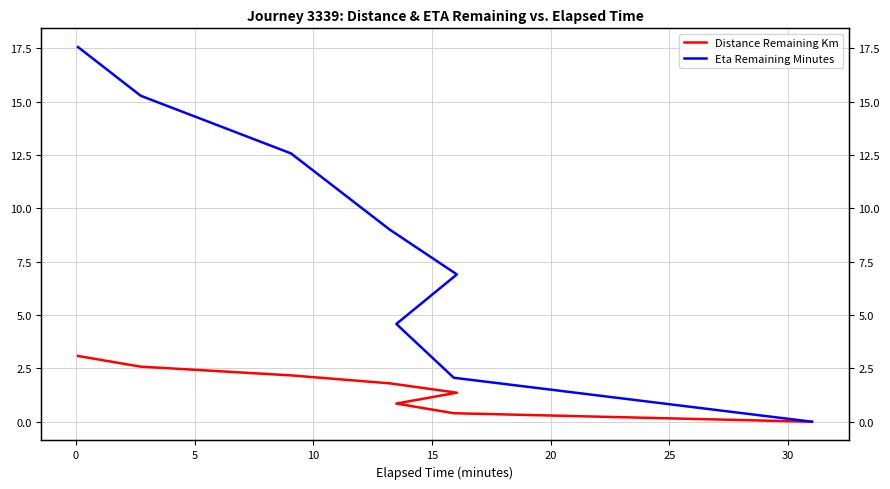

Is it true that Distance Remaining Km equals 0.2 at 25?

False